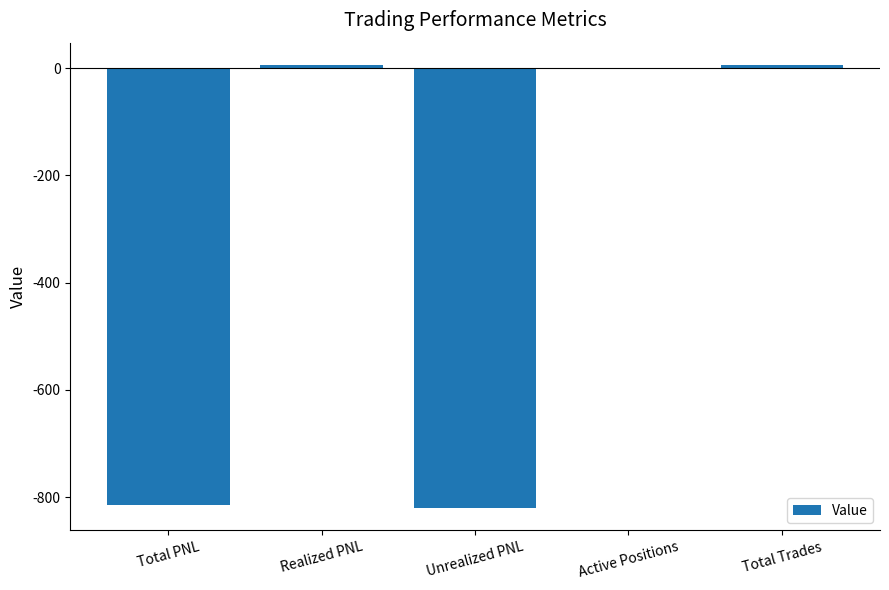

What is the sum of all values?

-1622.1